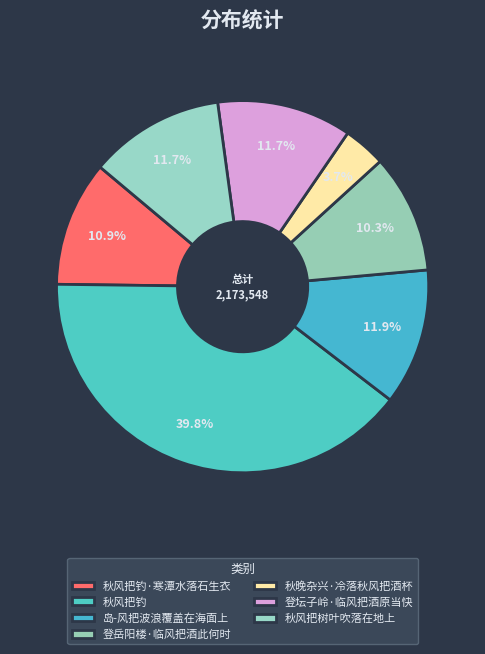

To the nearest percent, what is the average slice percentage?

14%